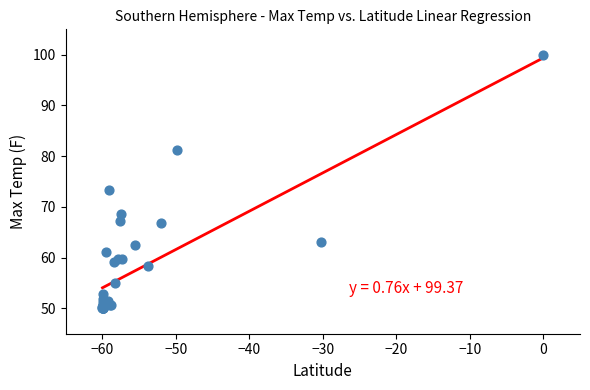

What Y value in the scatter plot is closest to 75?

73.4